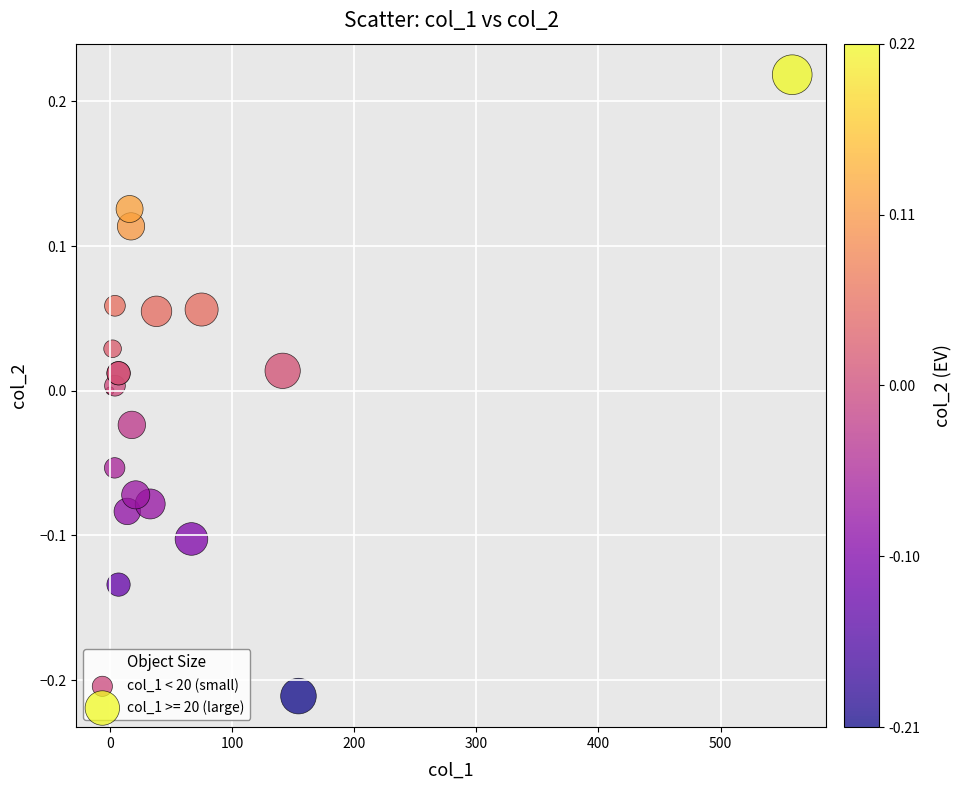

Which series has the widest spread of Y values?

col_1 >= 20 (large)